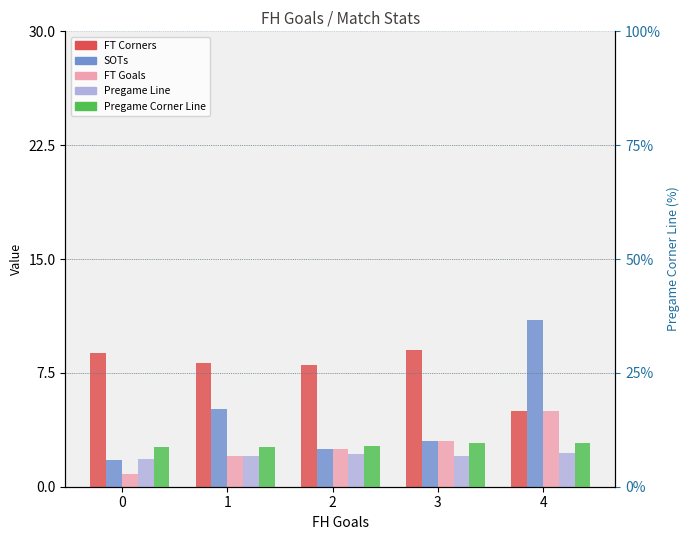

Which series has the largest range (max minus min)?

SOTs